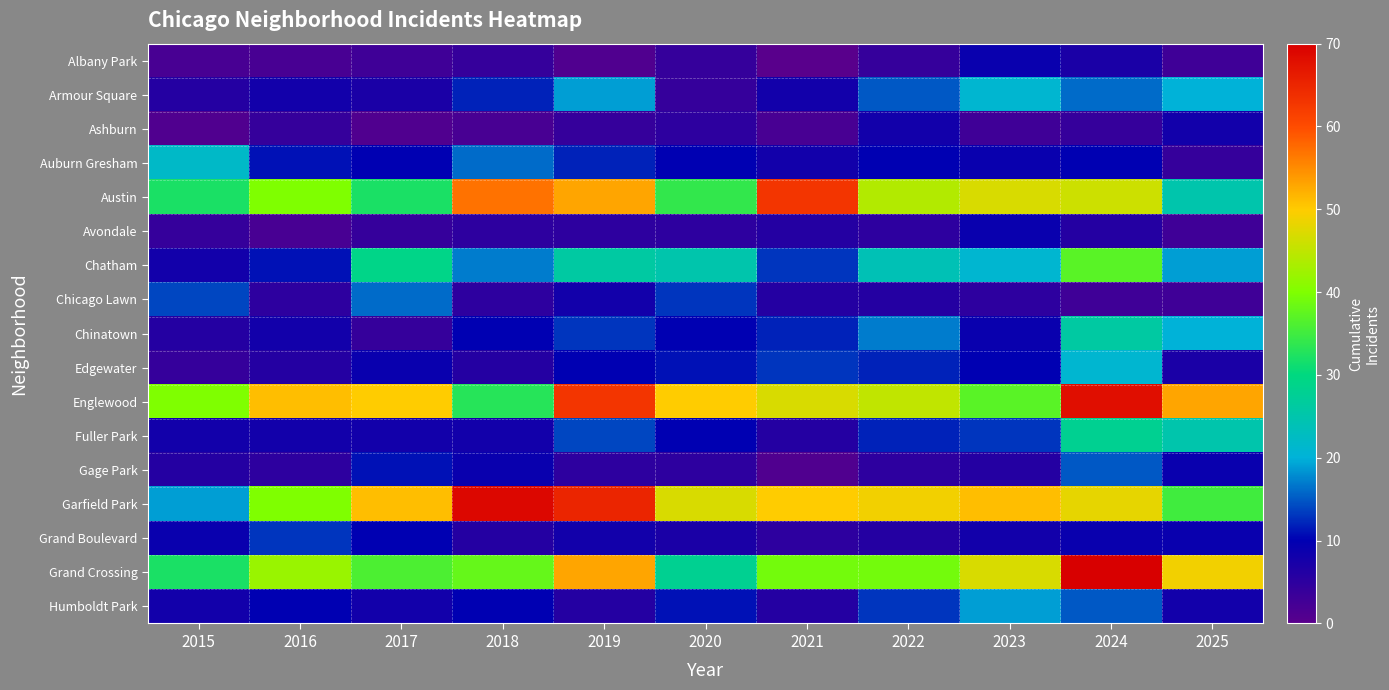

Reading left to right, what are all the values shown in this chart?

Albany Park: 2015=2	2016=2	2017=3	2018=4	2019=1	2020=4	2021=0	2022=4	2023=9	2024=7	2025=3
Armour Square: 2015=6	2016=8	2017=7	2018=12	2019=19	2020=4	2021=8	2022=15	2023=21	2024=16	2025=20
Ashburn: 2015=1	2016=4	2017=1	2018=2	2019=4	2020=5	2021=2	2022=8	2023=3	2024=4	2025=8
Auburn Gresham: 2015=22	2016=11	2017=10	2018=16	2019=12	2020=10	2021=8	2022=10	2023=9	2024=10	2025=4
Austin: 2015=32	2016=40	2017=32	2018=57	2019=53	2020=34	2021=63	2022=44	2023=47	2024=46	2025=25
Avondale: 2015=4	2016=2	2017=4	2018=5	2019=5	2020=5	2021=6	2022=5	2023=9	2024=6	2025=3
Chatham: 2015=8	2016=11	2017=29	2018=17	2019=26	2020=25	2021=13	2022=24	2023=21	2024=37	2025=19
Chicago Lawn: 2015=14	2016=5	2017=16	2018=5	2019=8	2020=13	2021=6	2022=6	2023=5	2024=3	2025=3
Chinatown: 2015=6	2016=8	2017=4	2018=10	2019=13	2020=10	2021=12	2022=17	2023=9	2024=26	2025=20
Edgewater: 2015=4	2016=6	2017=9	2018=6	2019=10	2020=11	2021=13	2022=12	2023=10	2024=21	2025=7
Englewood: 2015=40	2016=51	2017=50	2018=33	2019=63	2020=50	2021=47	2022=45	2023=37	2024=68	2025=53
Fuller Park: 2015=8	2016=8	2017=8	2018=8	2019=14	2020=10	2021=6	2022=12	2023=13	2024=28	2025=25
Gage Park: 2015=6	2016=5	2017=11	2018=9	2019=5	2020=5	2021=1	2022=5	2023=6	2024=15	2025=9
Garfield Park: 2015=19	2016=40	2017=51	2018=69	2019=65	2020=47	2021=50	2022=49	2023=51	2024=48	2025=35
Grand Boulevard: 2015=9	2016=13	2017=10	2018=6	2019=8	2020=7	2021=5	2022=6	2023=8	2024=9	2025=9
Grand Crossing: 2015=32	2016=42	2017=36	2018=38	2019=53	2020=28	2021=39	2022=39	2023=47	2024=73	2025=49
Humboldt Park: 2015=8	2016=10	2017=8	2018=10	2019=6	2020=11	2021=6	2022=13	2023=19	2024=15	2025=8